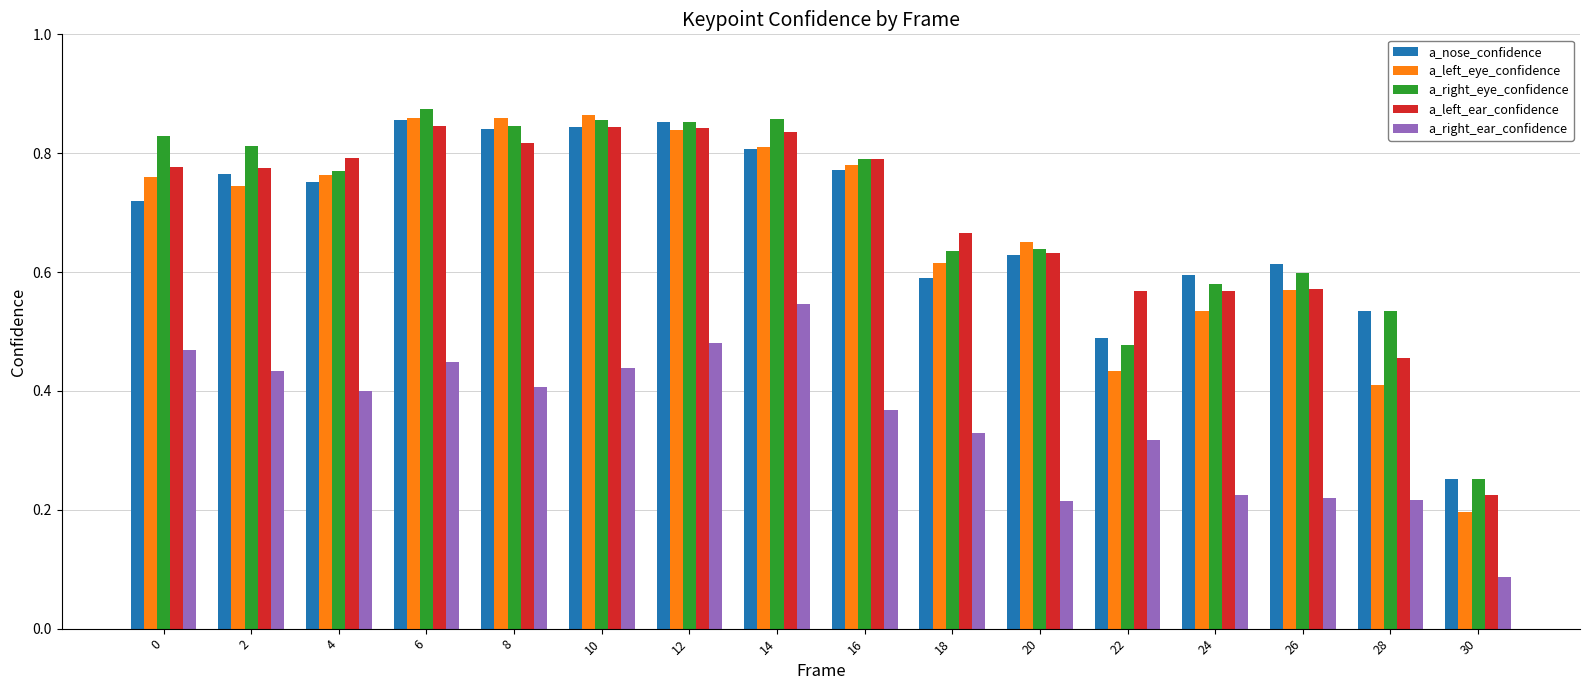

Is the value of a_right_ear_confidence at 30 greater than the value of a_nose_confidence at 22?

No